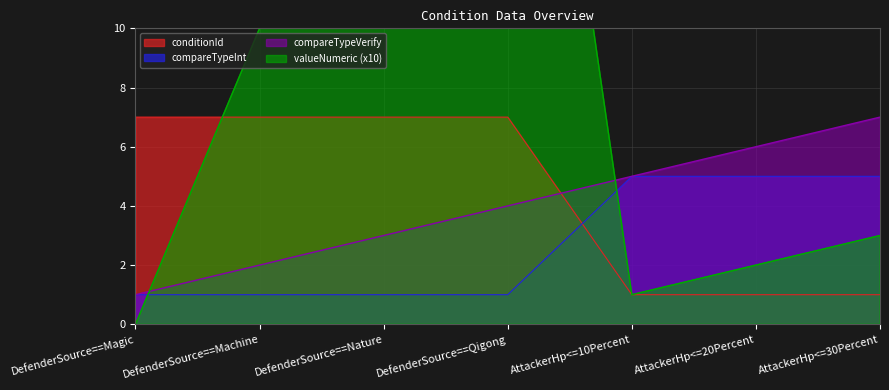

True or false: conditionId has a value of 7 at DefenderSource==Machine.

True